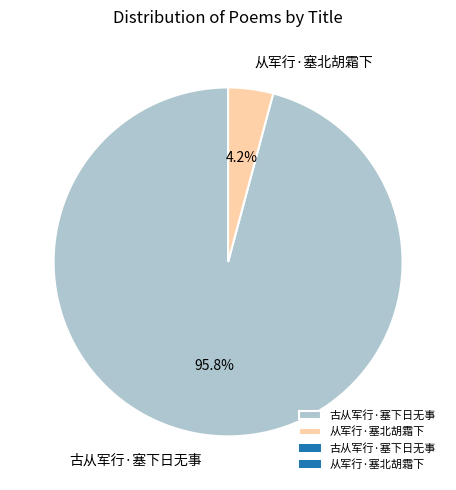

What percentage is the 古从军行·塞下日无事 slice, to the nearest percent?

96%